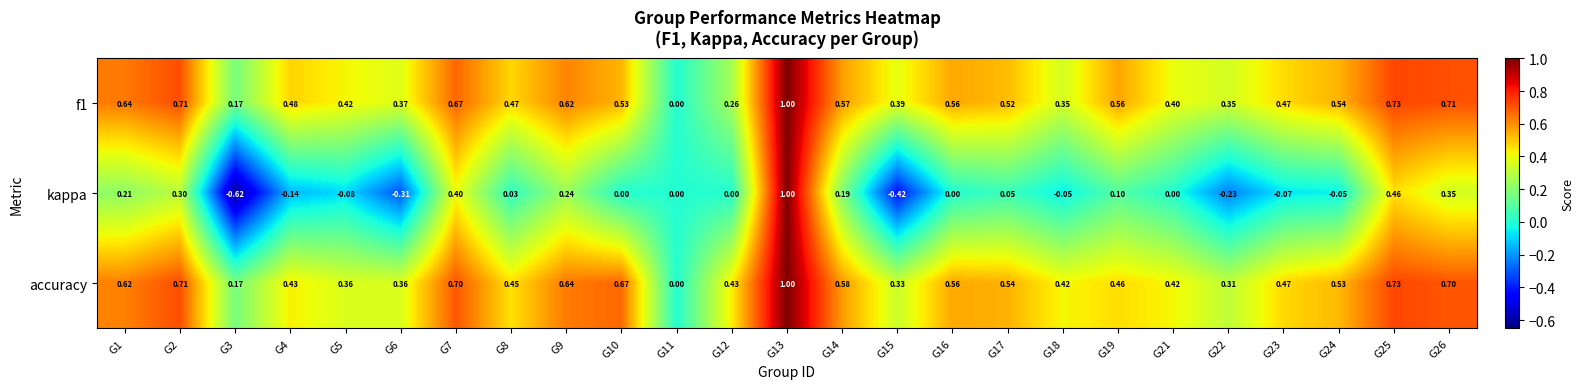

At which category does the chart reach its minimum across all series?

G3